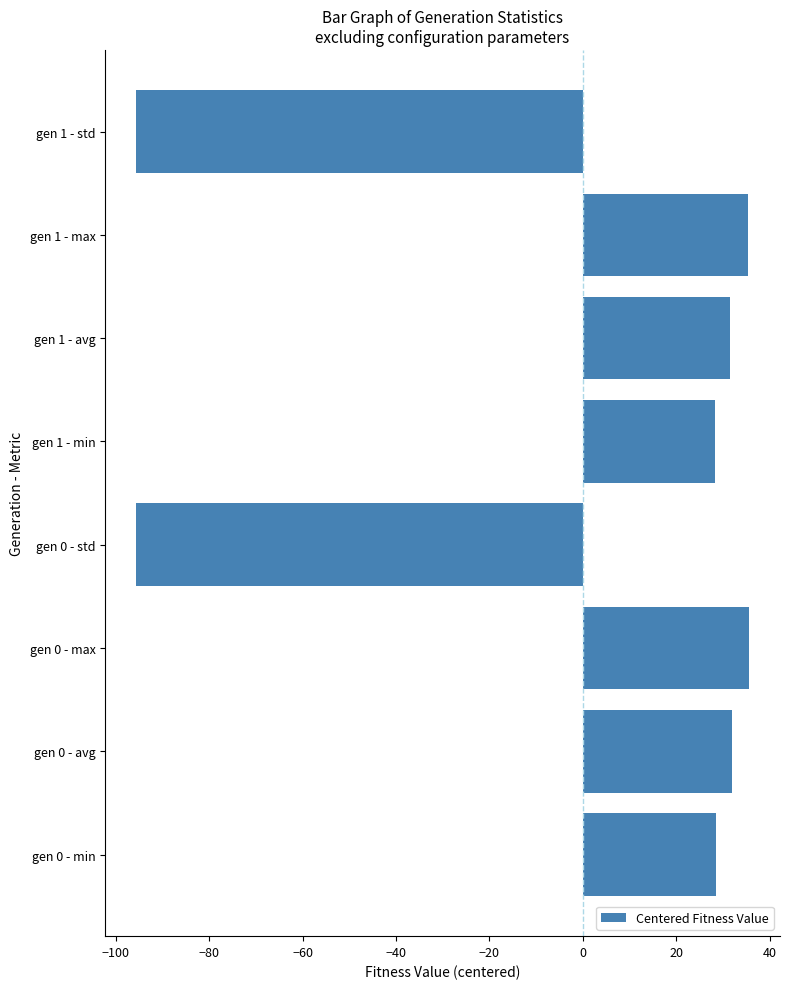

The chart shows a value of 28.5 at gen 0 - min. True or false?

True